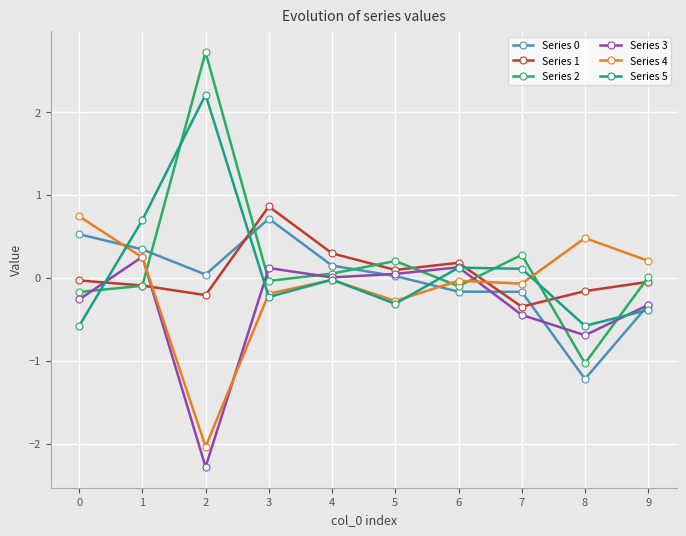

At which category does the chart reach its minimum across all series?

2